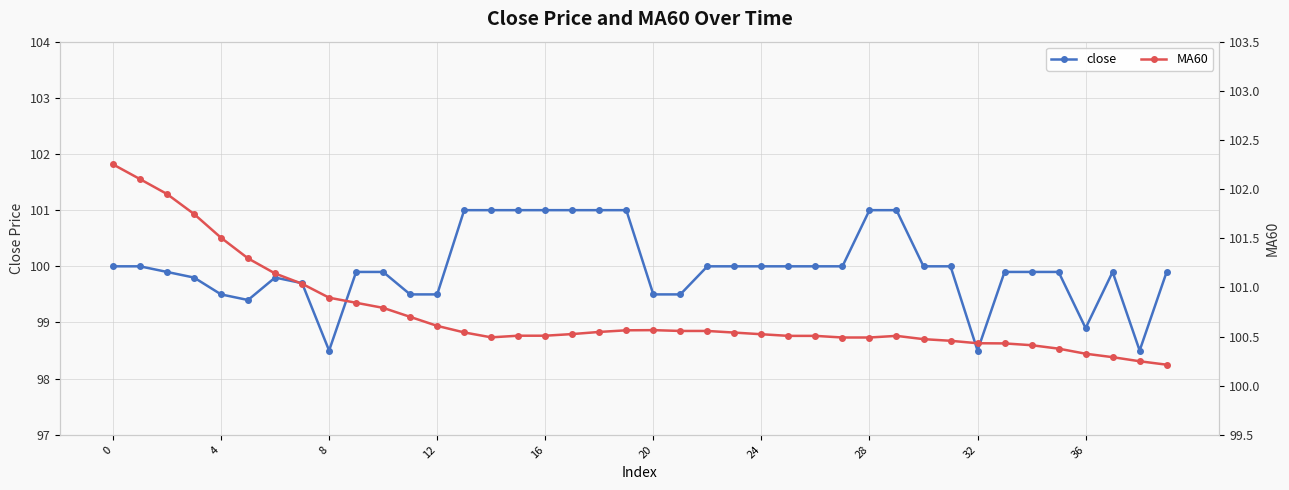

What is the label of the 38th point from the left?

37